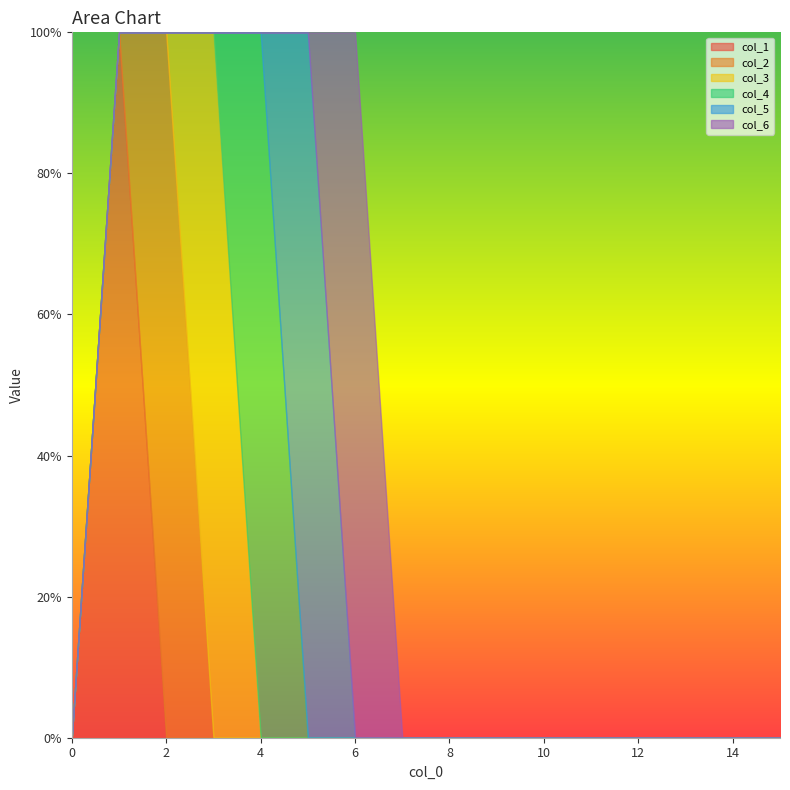

True or false: col_5 and col_3 intersect in this chart.

False